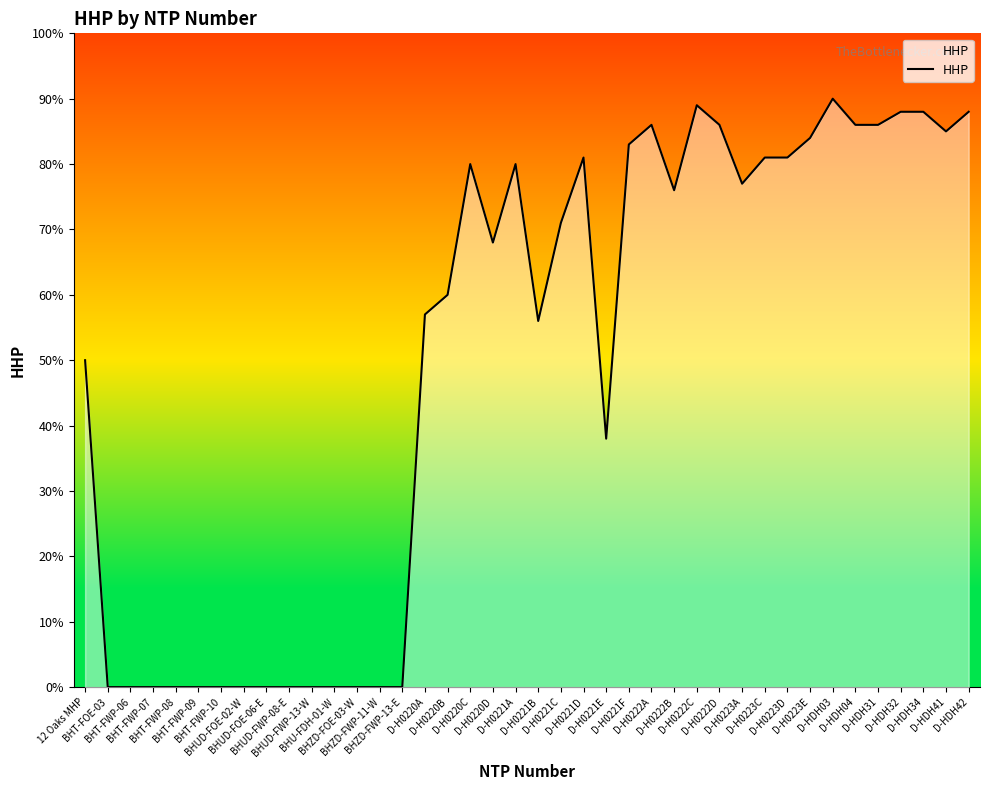

What is the difference between the maximum and minimum values?

90